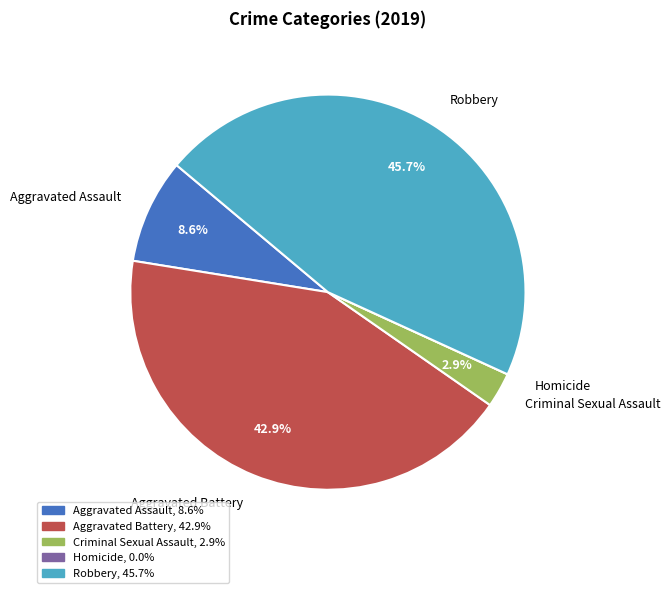

What is the total percentage of Robbery and Criminal Sexual Assault?

48.6%